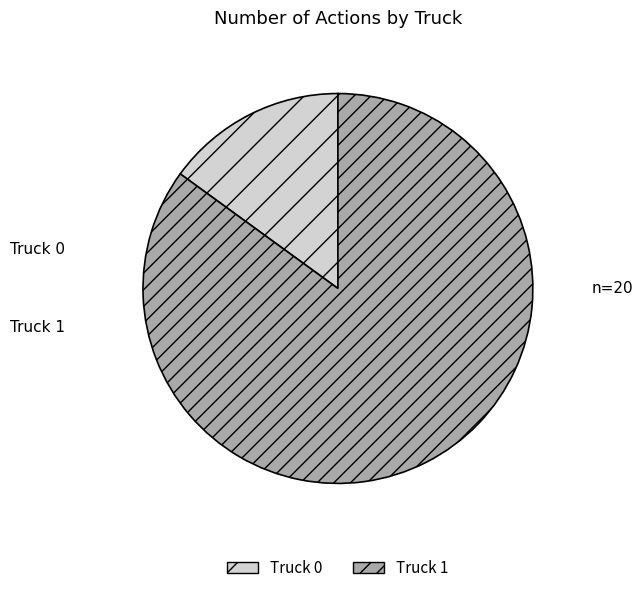

What is the majority slice?

Truck 1